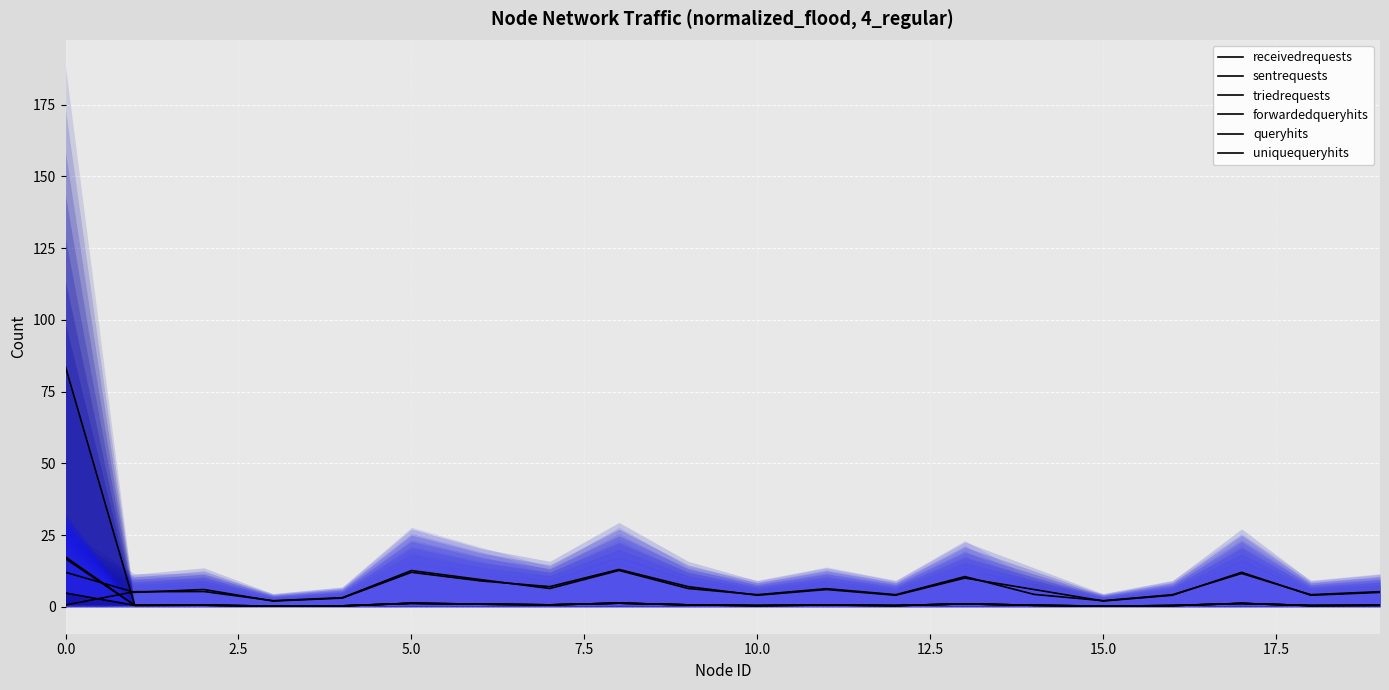

How many lines are shown in the chart?

6